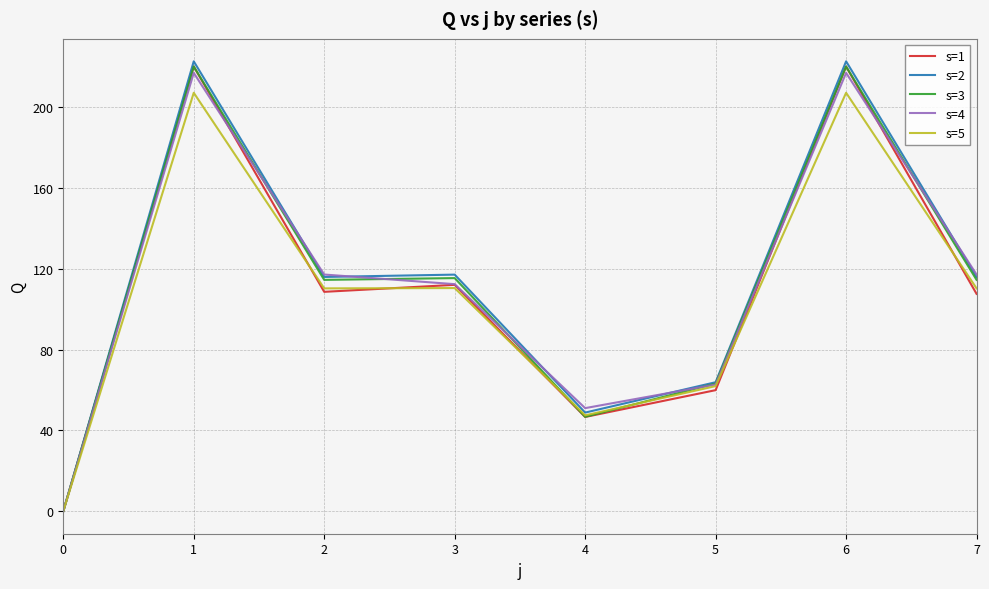

True or false: s=4 has a value of 71.6 at 0.

False